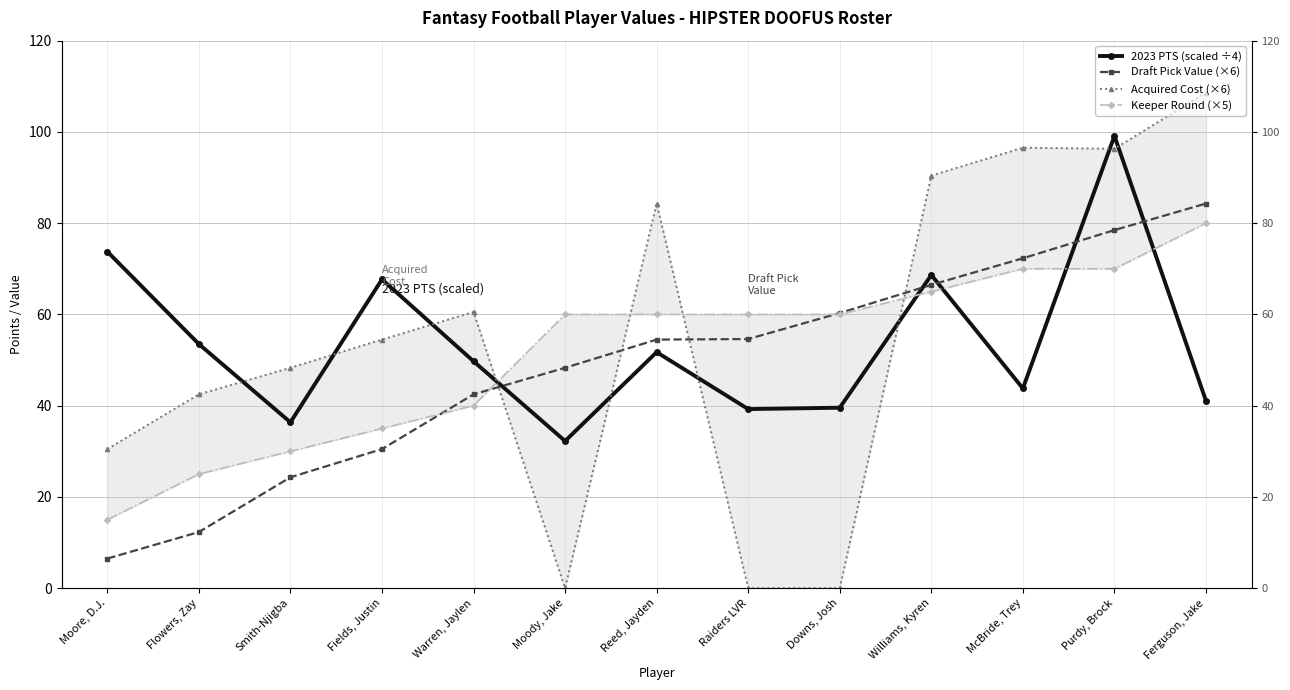

At which label does Acquired Cost (×6) reach its minimum?

Moody, Jake